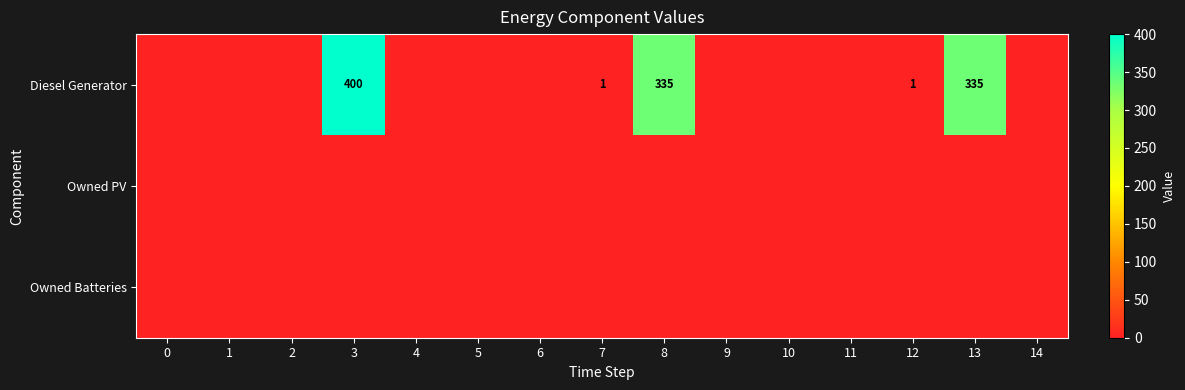

The value of Diesel Generator at 12 is 1. True or false?

True